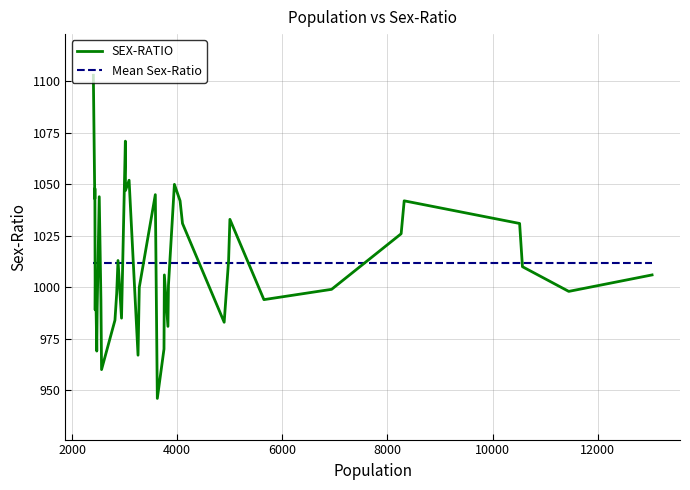

What is the minimum value for SEX-RATIO?

946